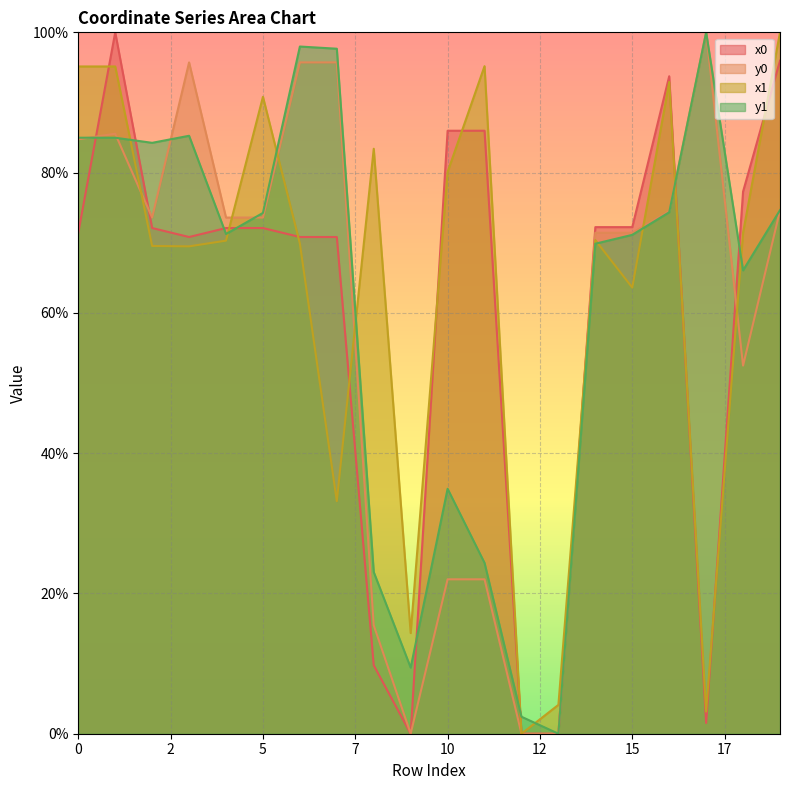

What is the greatest value displayed?

100.0